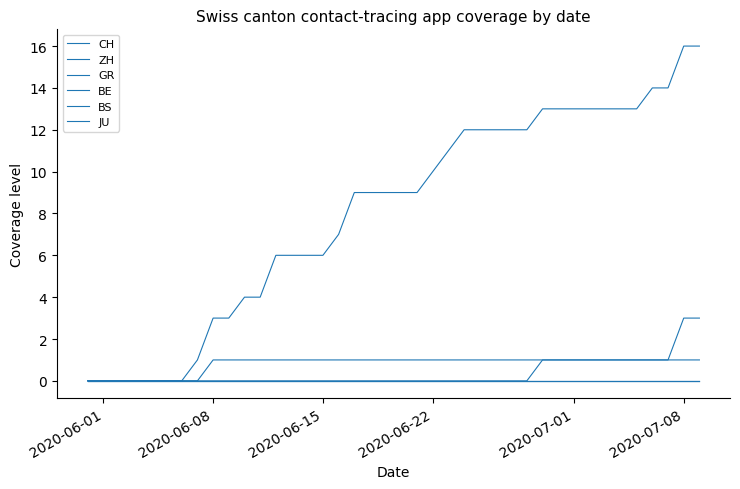

At which label is GR closest to 0?

2020-06-01